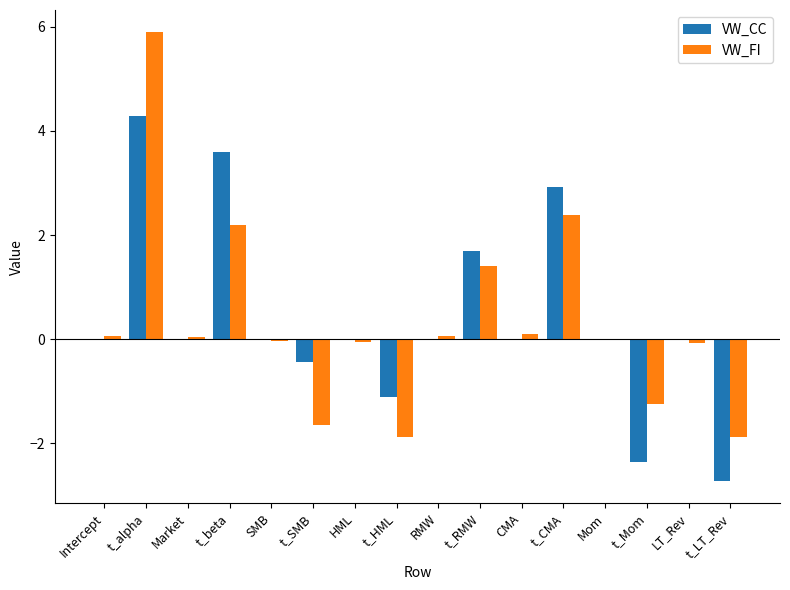

At which category is the sum across all series the highest?

t_alpha